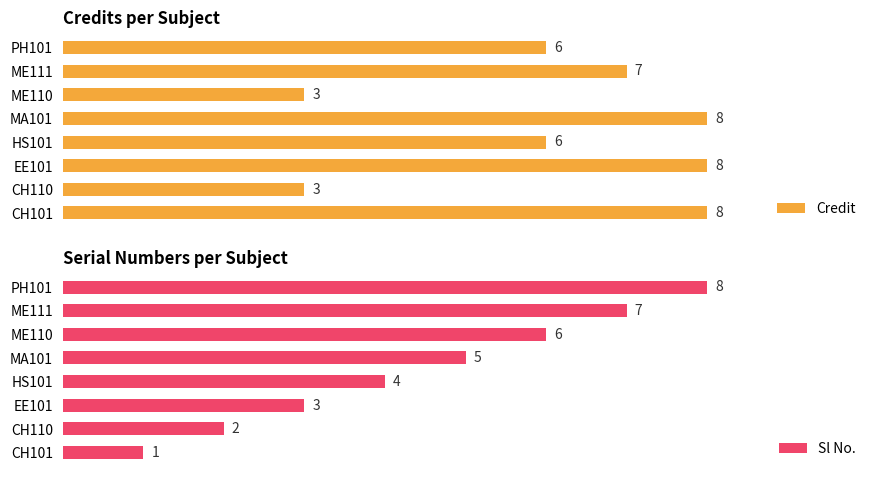

Is it true that Credit equals 11 at CH101?

False